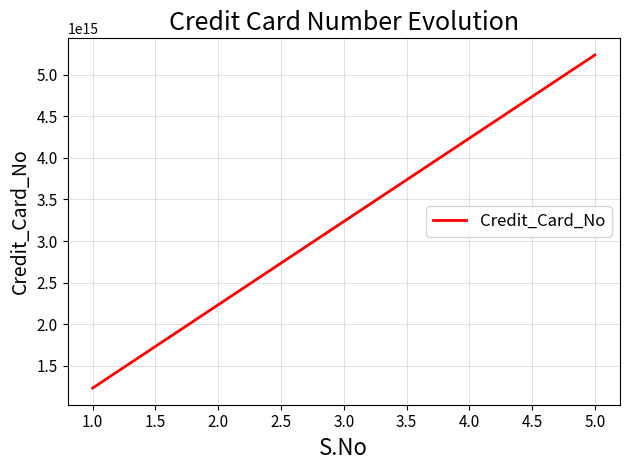

Does the chart display data point markers on the line(s)?

No